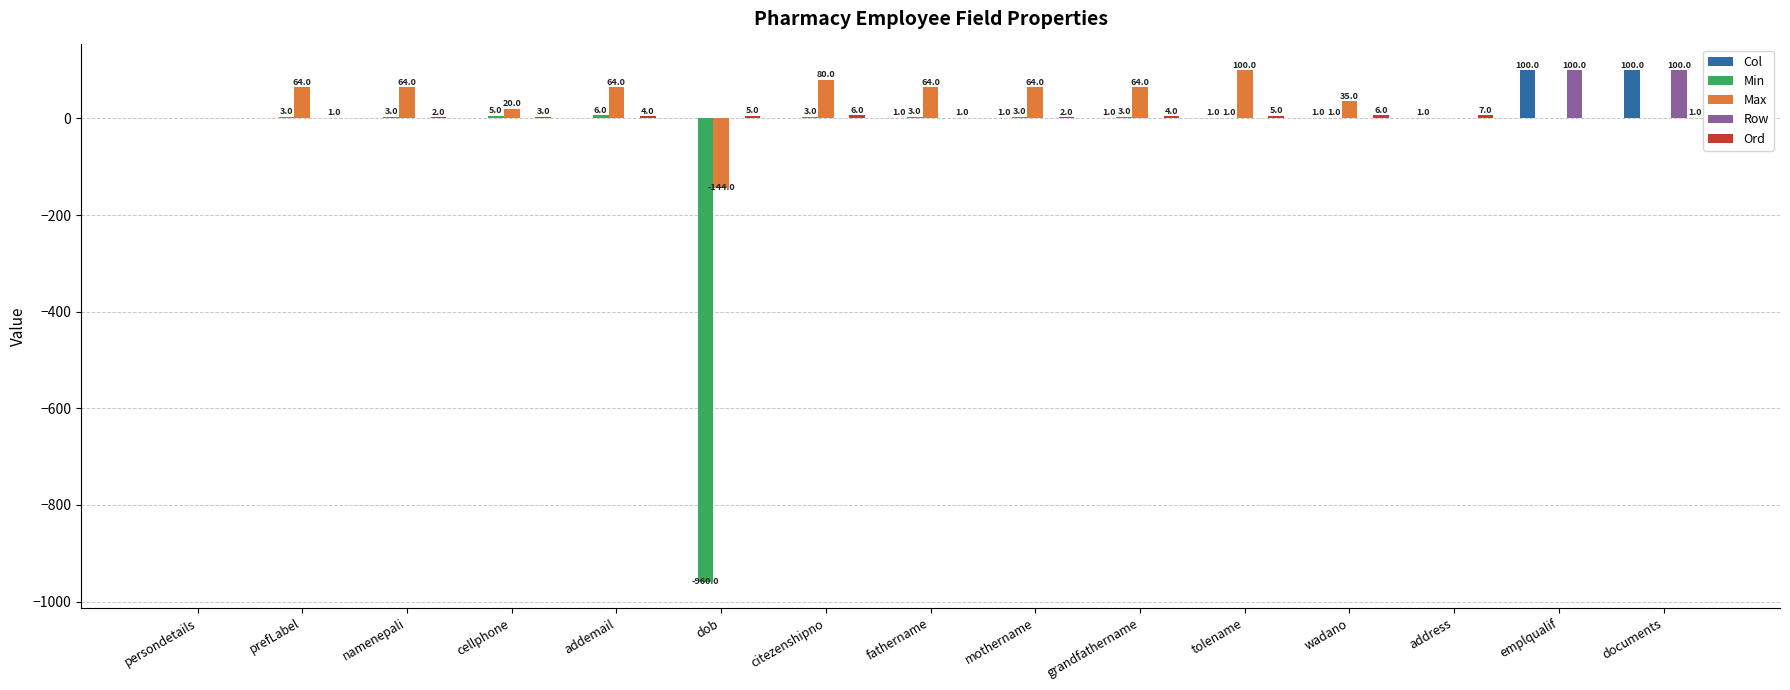

True or false: Row has a value of 43 at persondetails.

False